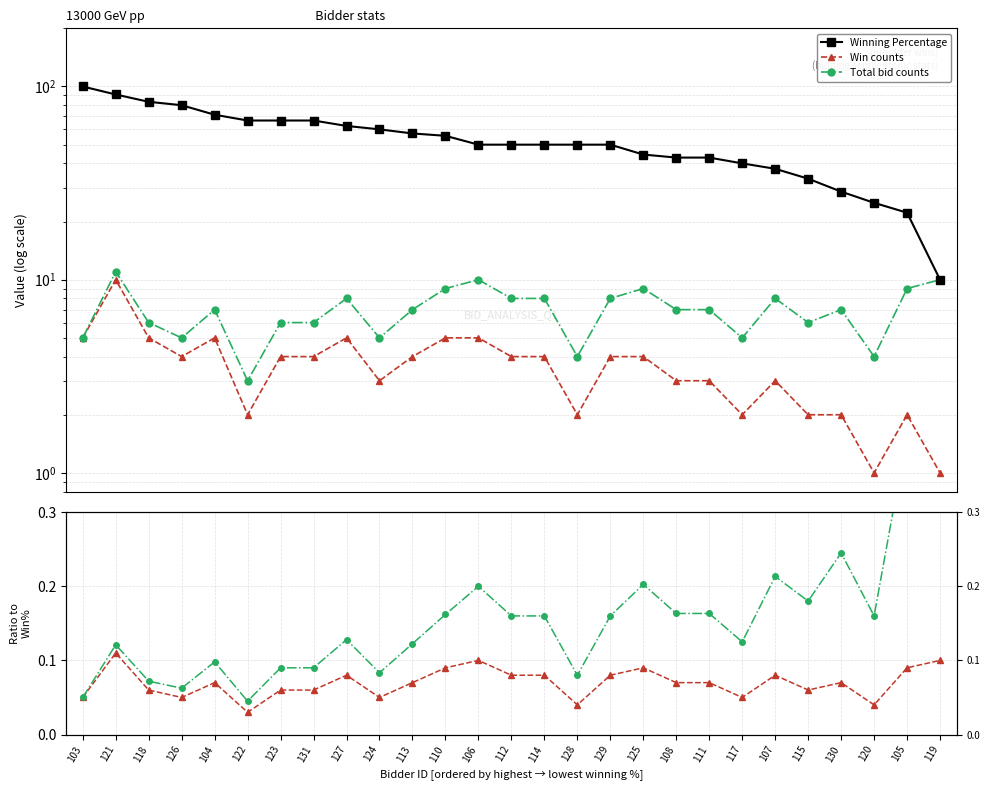

How many data points in Winning Percentage are above 50?

12